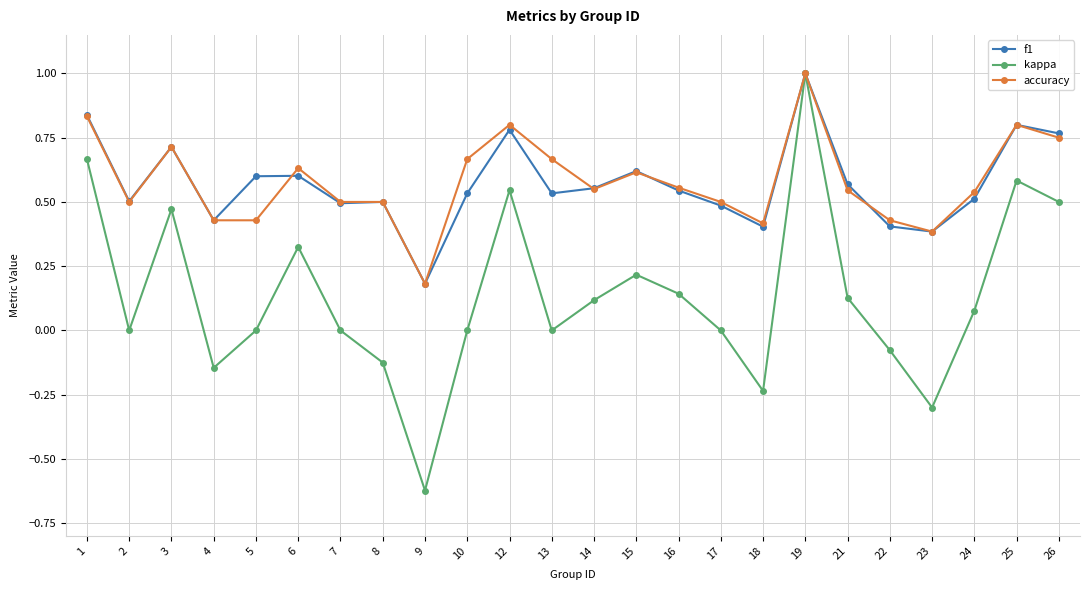

Which series has the largest range (max minus min)?

kappa